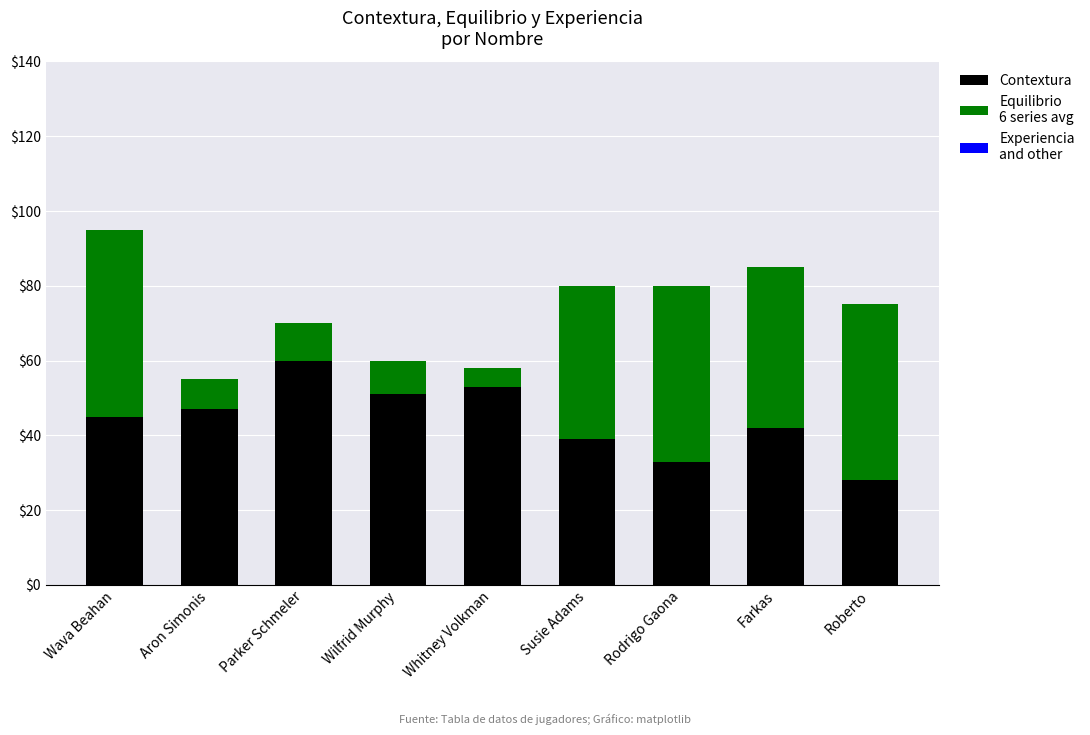

At which category is the sum across all series the highest?

Wava Beahan